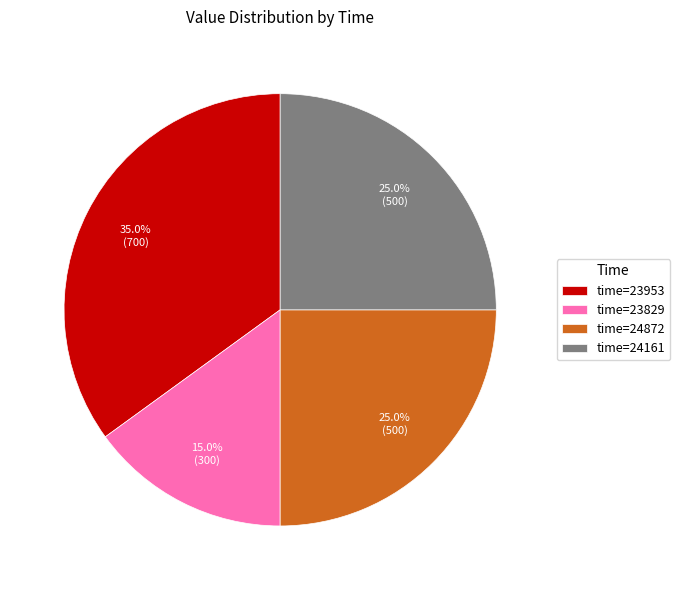

Which has a higher value, time=23953 or time=24161?

time=23953